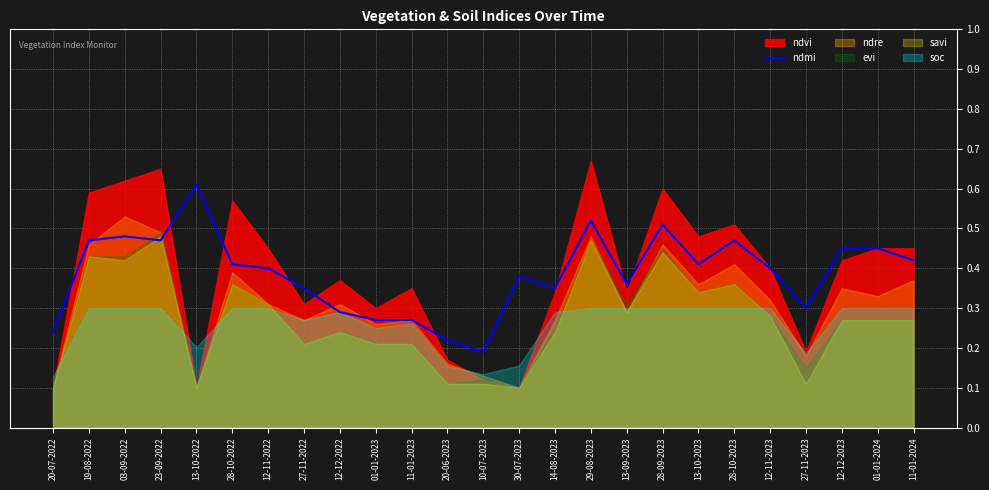

Where is the first local minimum?

23-09-2022